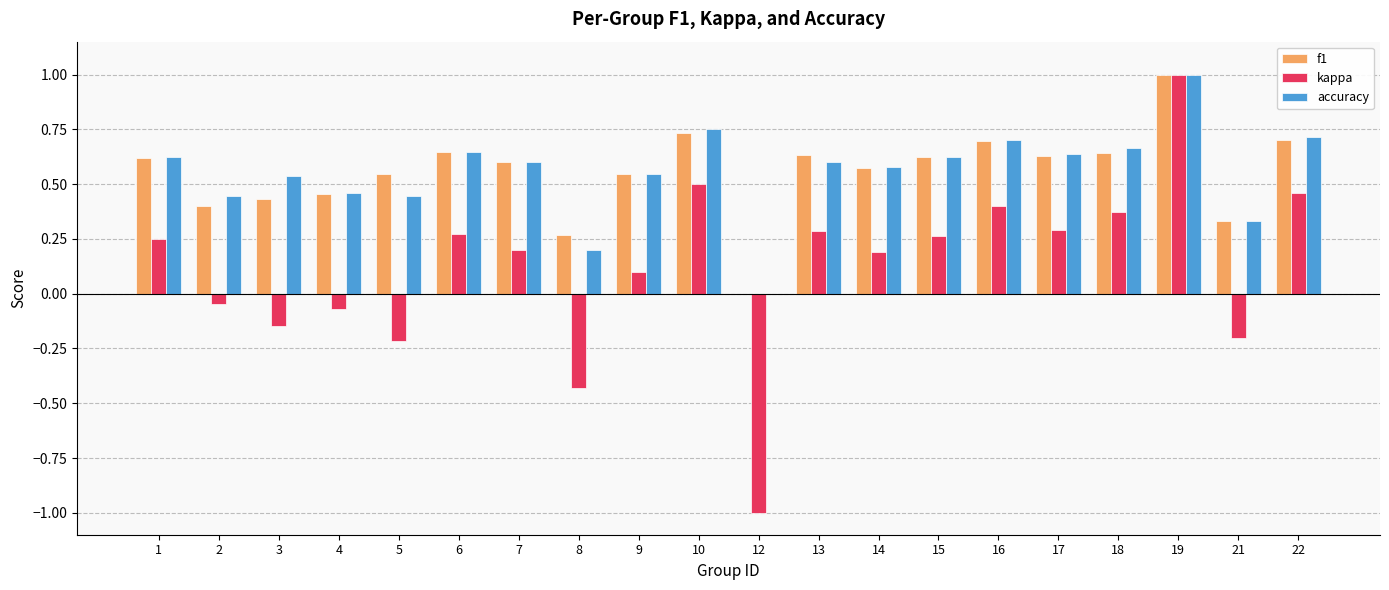

At which category does the chart reach its peak across all series?

19